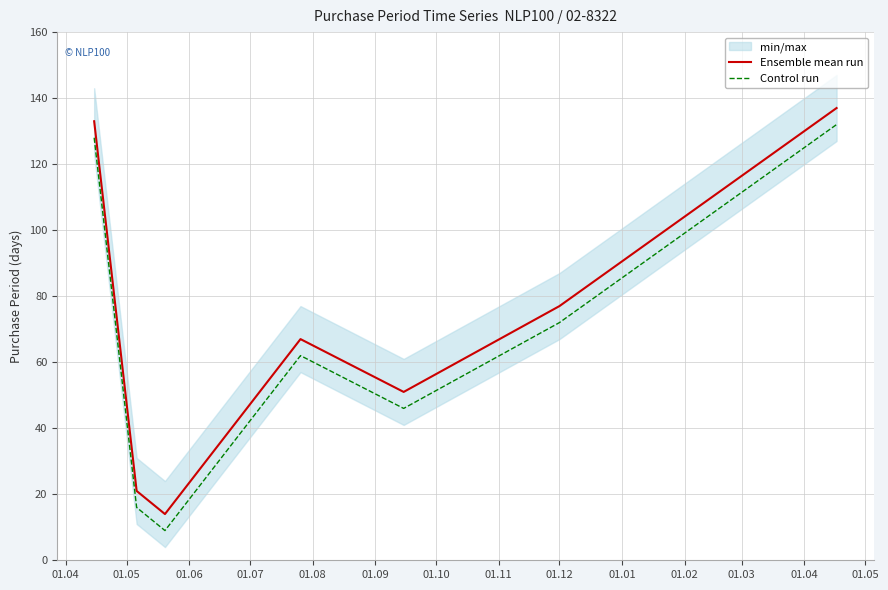

True or false: Ensemble mean run and Control run intersect in this chart.

False